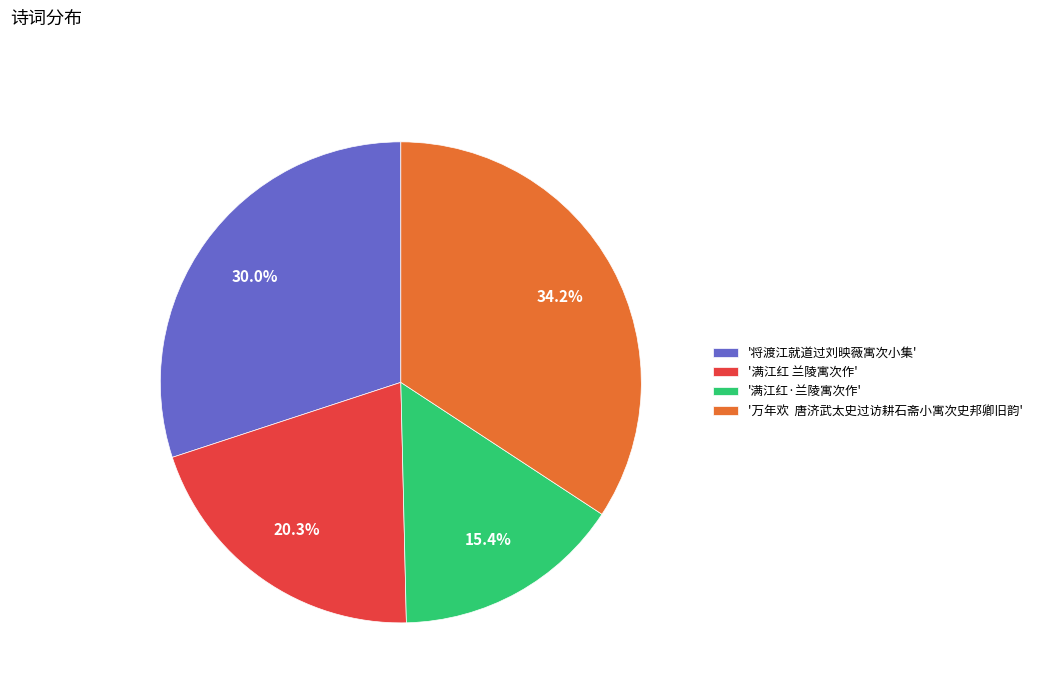

Is there a majority slice in this chart?

No